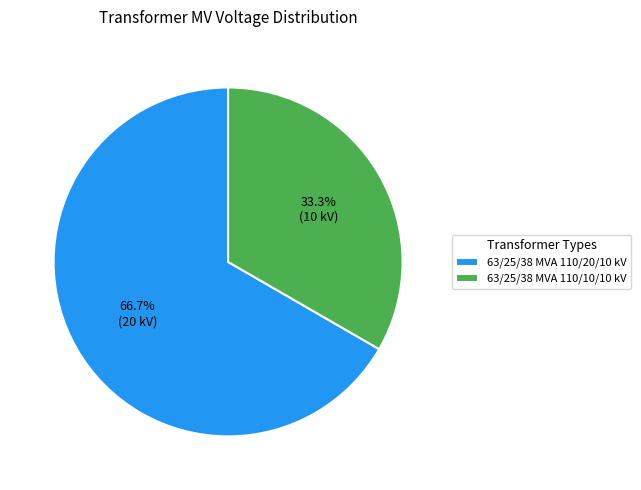

Which category has the smallest portion of the pie?

63/25/38 MVA 110/10/10 kV